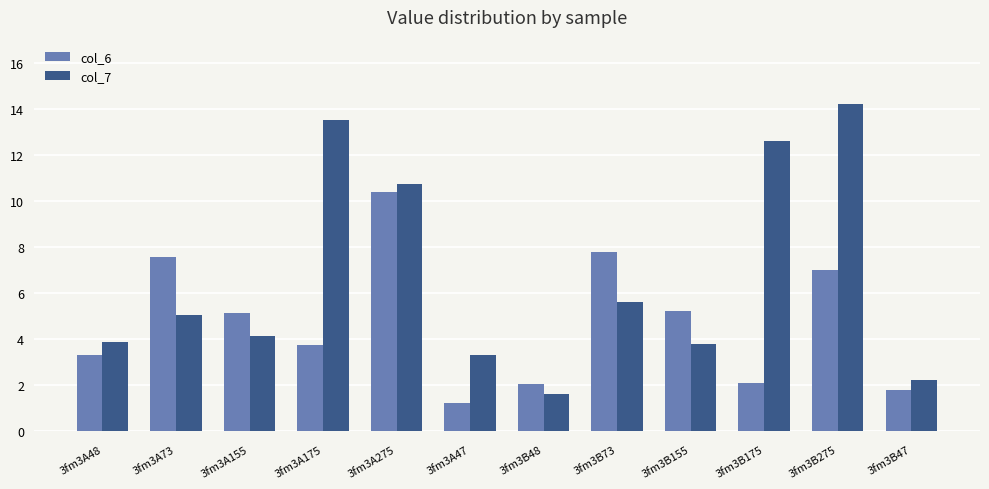

Which series changed the most between 3fm3A73 and 3fm3A155?

col_6